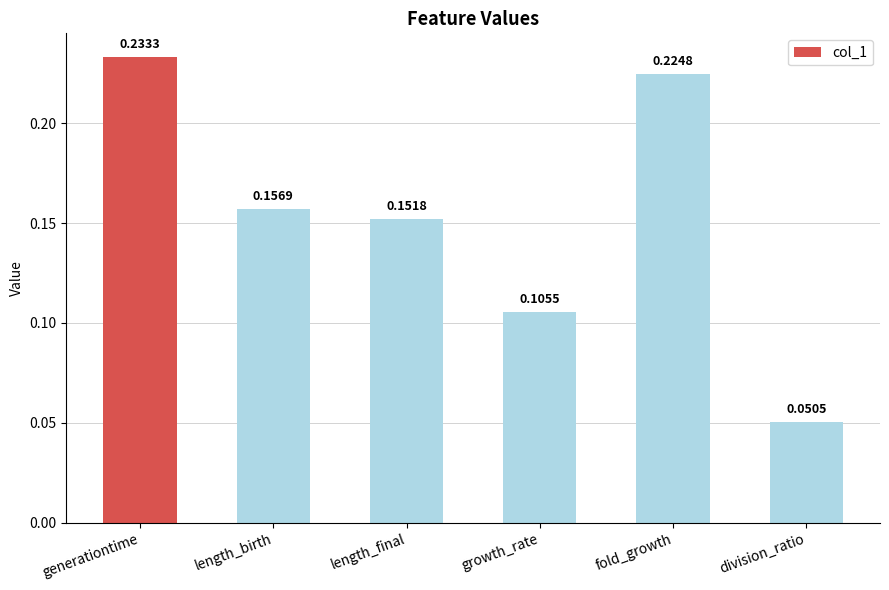

Rank the categories by value from lowest to highest.

division_ratio, growth_rate, length_final, length_birth, fold_growth, generationtime